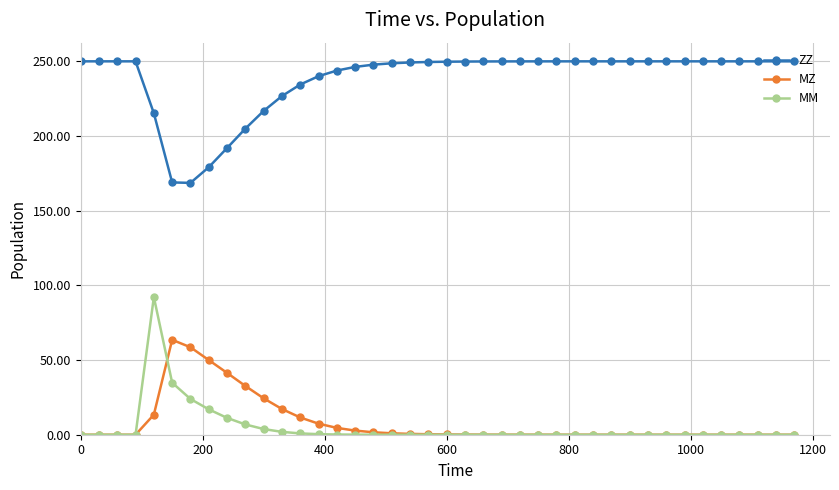

True or false: ZZ and MM cross at least once.

False